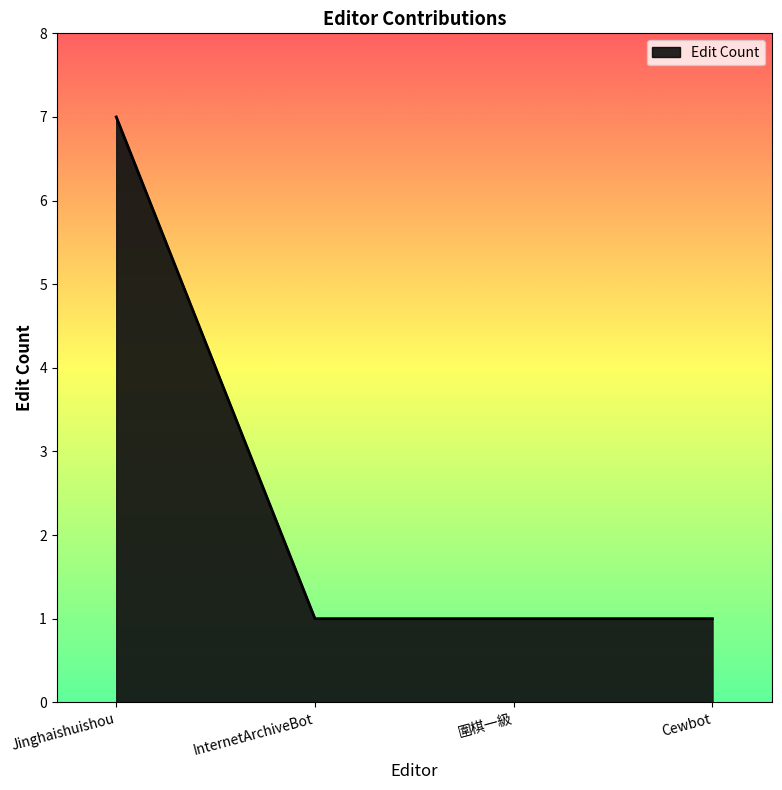

What position from the left is InternetArchiveBot?

2